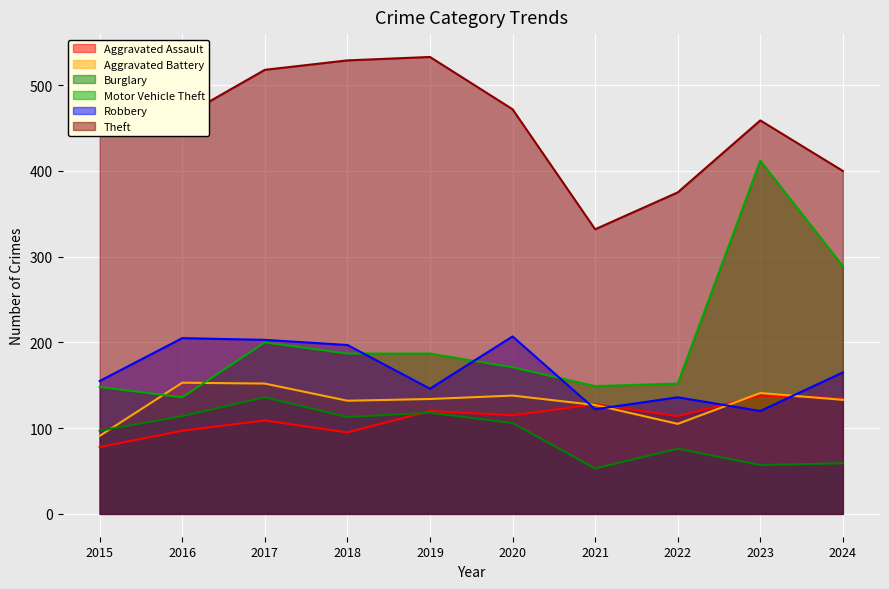

Rank the series at 2020 from lowest to highest value.

Burglary, Aggravated Assault, Aggravated Battery, Motor Vehicle Theft, Robbery, Theft